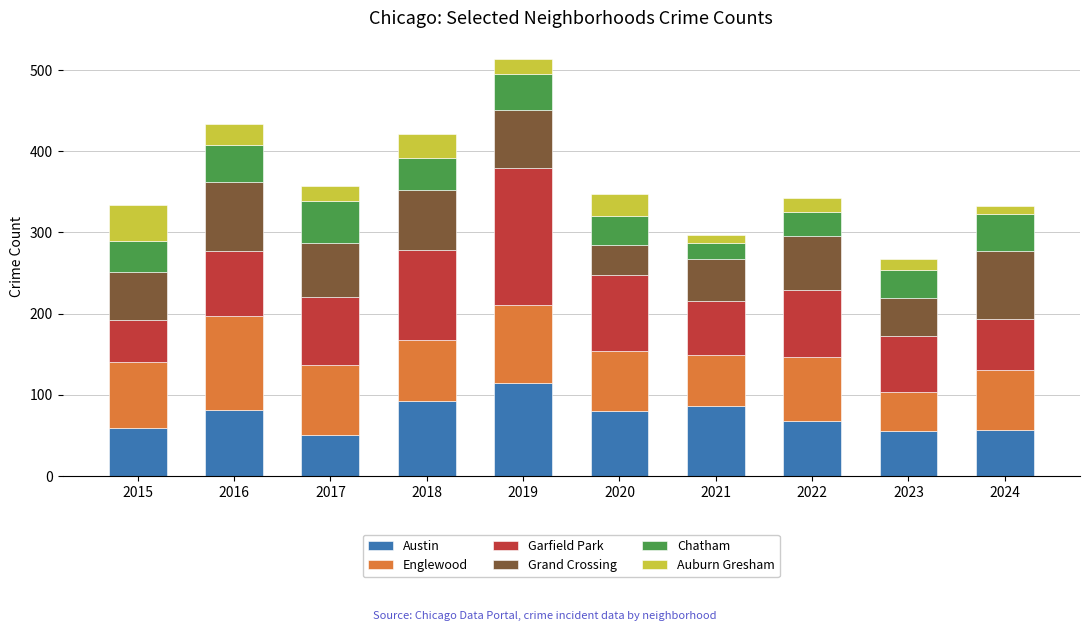

At which category is the sum across all series the highest?

2019